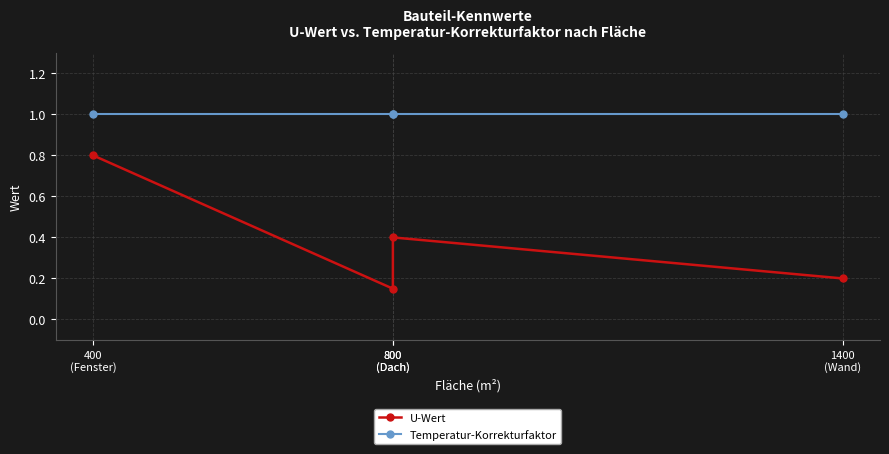

Which category has the highest value in the Temperatur-Korrekturfaktor series?

400
(Fenster)